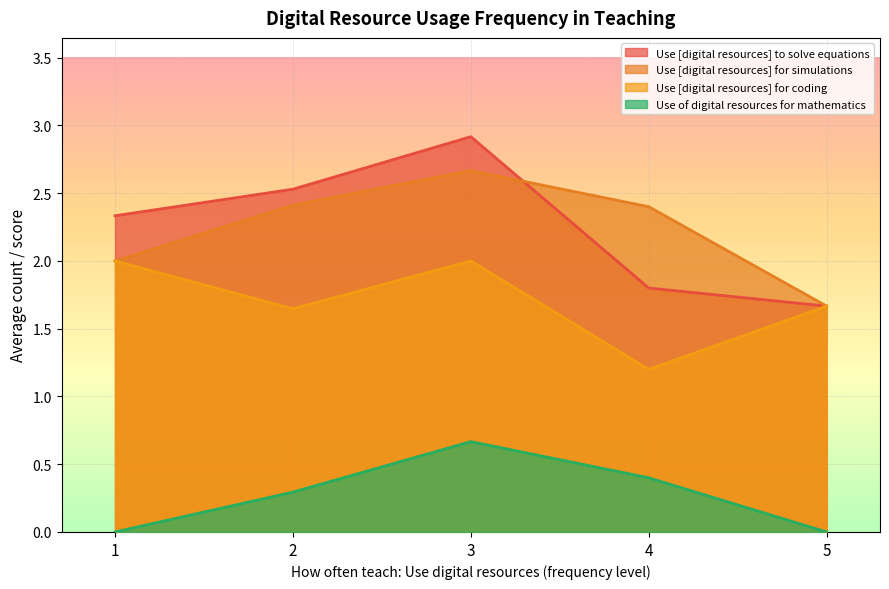

Is it true that Use [digital resources] for coding equals 0 at 2?

False